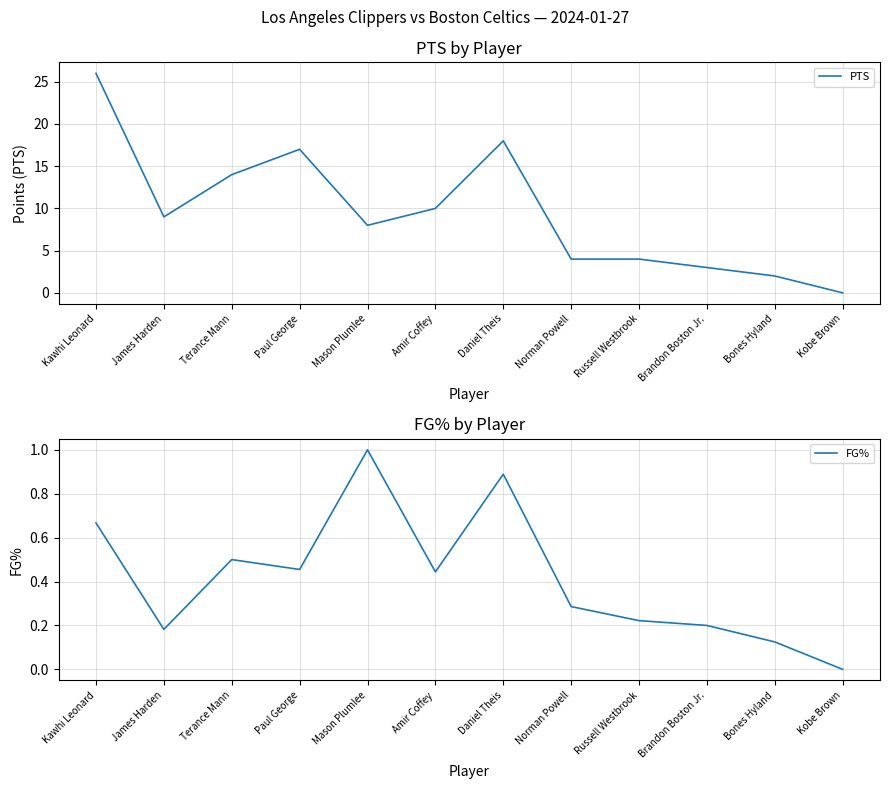

In FG%, how many points are lower than both neighbors (excluding endpoints)?

3